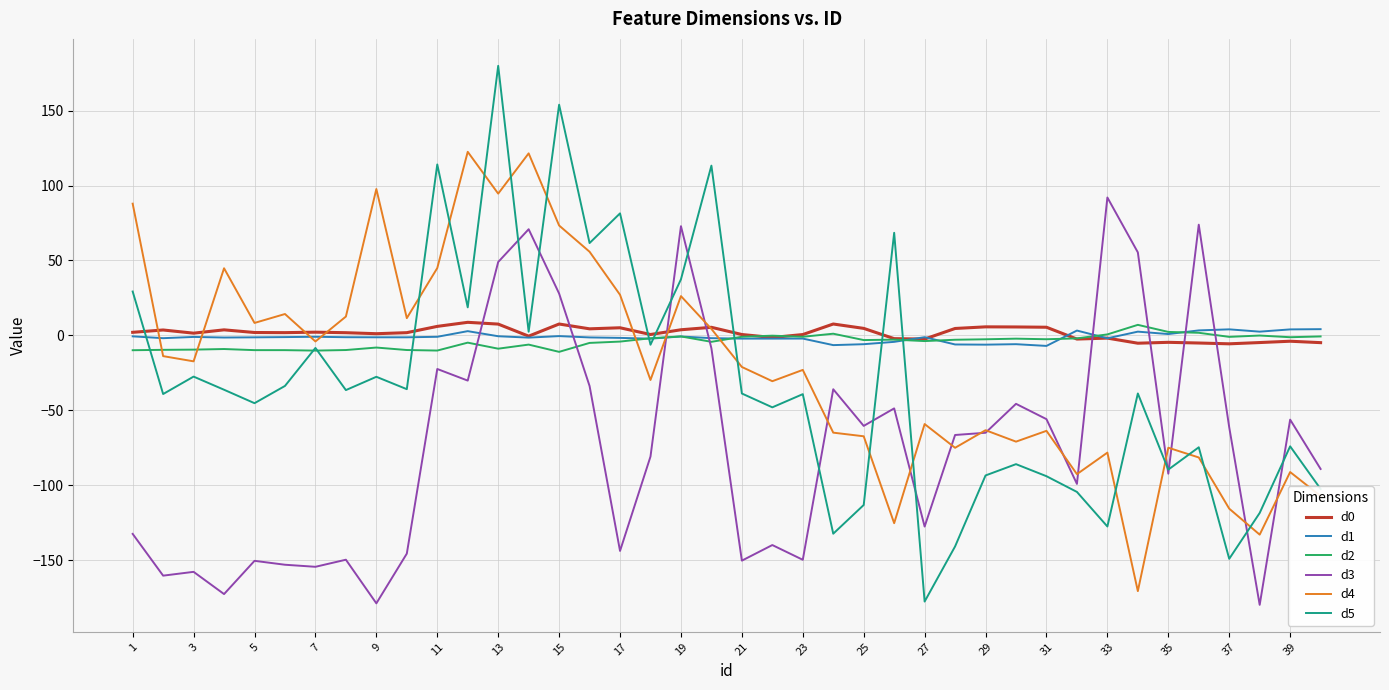

Which series has the widest spread of values?

d5